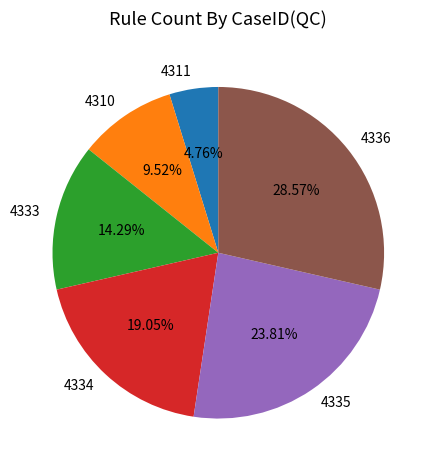

Between 4335 and 4336, which is larger?

4336